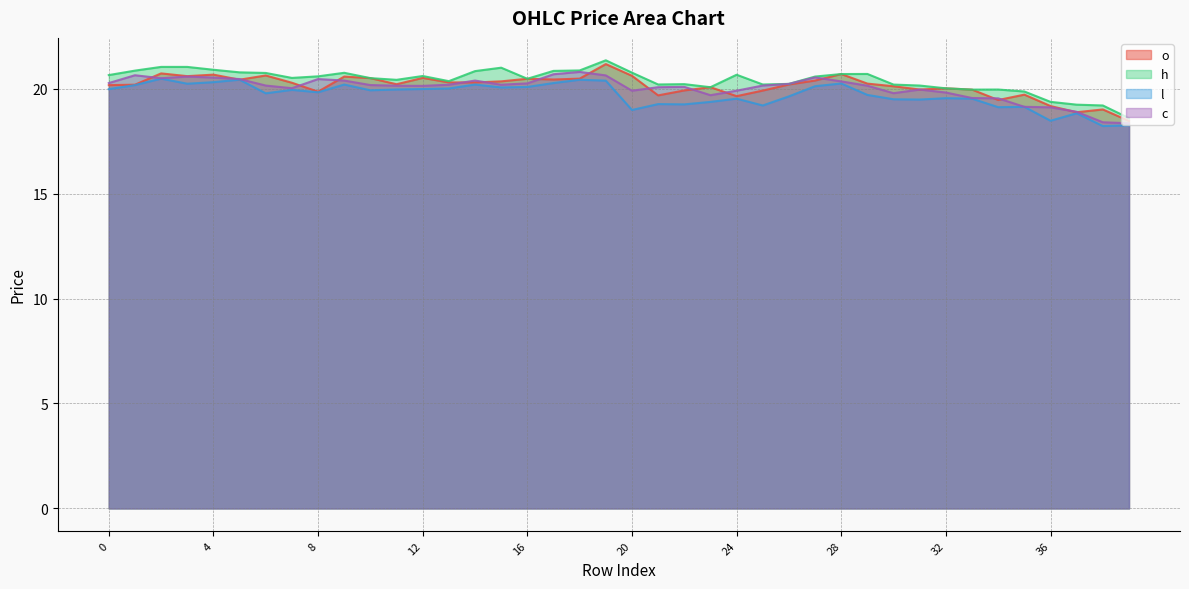

At which category does the chart reach its peak across all series?

19